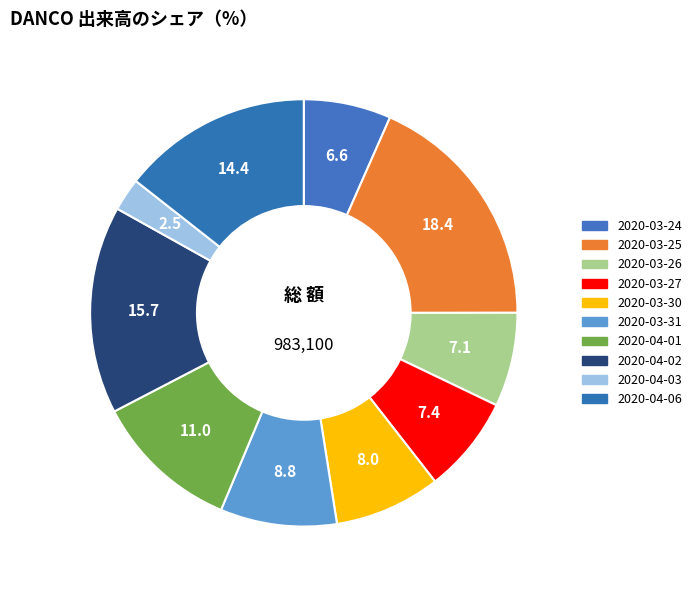

Which category has the smallest portion of the pie?

2020-04-03